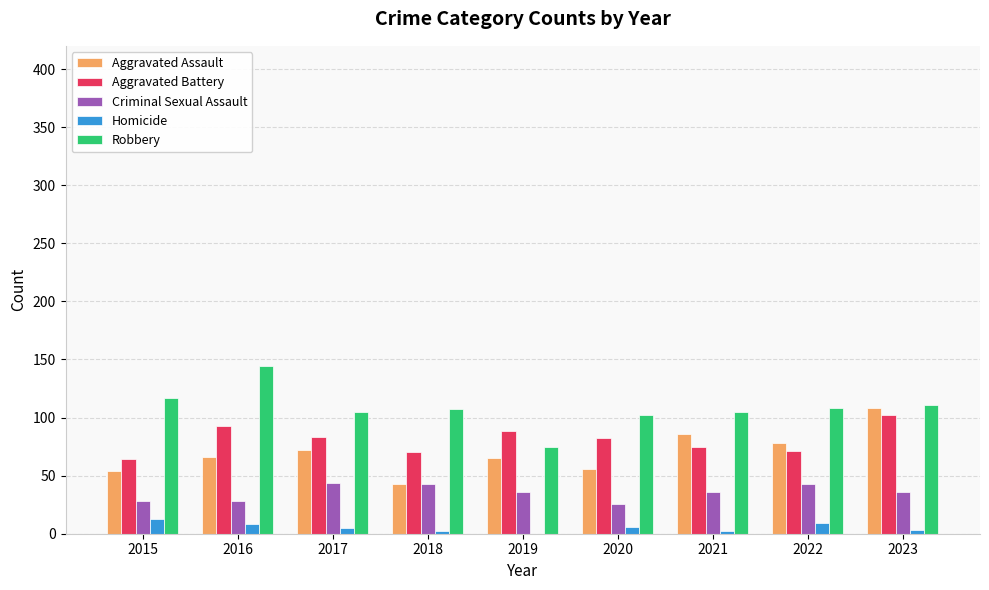

At which category is the sum across all series the highest?

2023